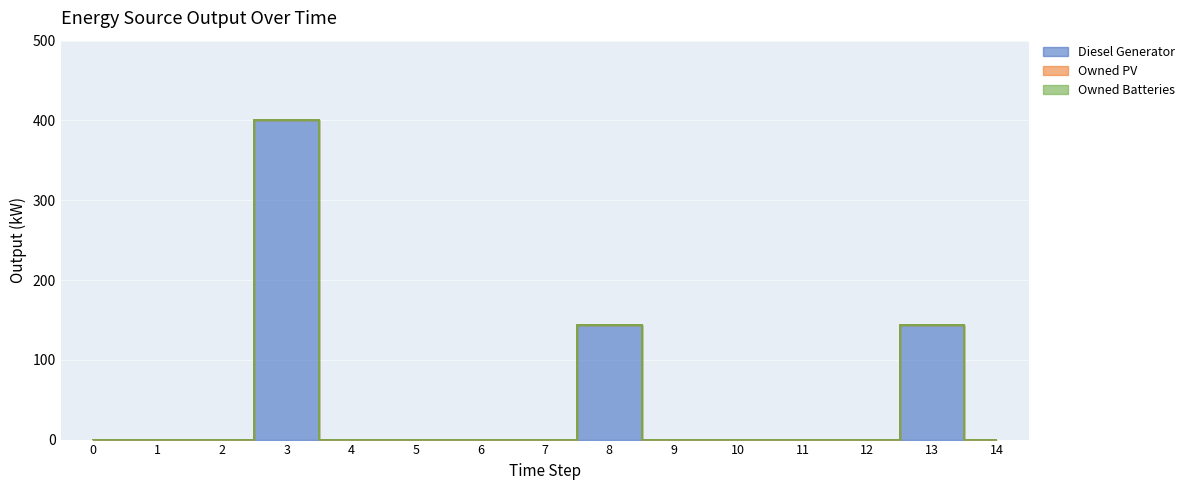

Rank the categories by Diesel Generator value from lowest to highest.

0, 1, 2, 4, 5, 6, 7, 9, 10, 11, 12, 14, 8, 13, 3